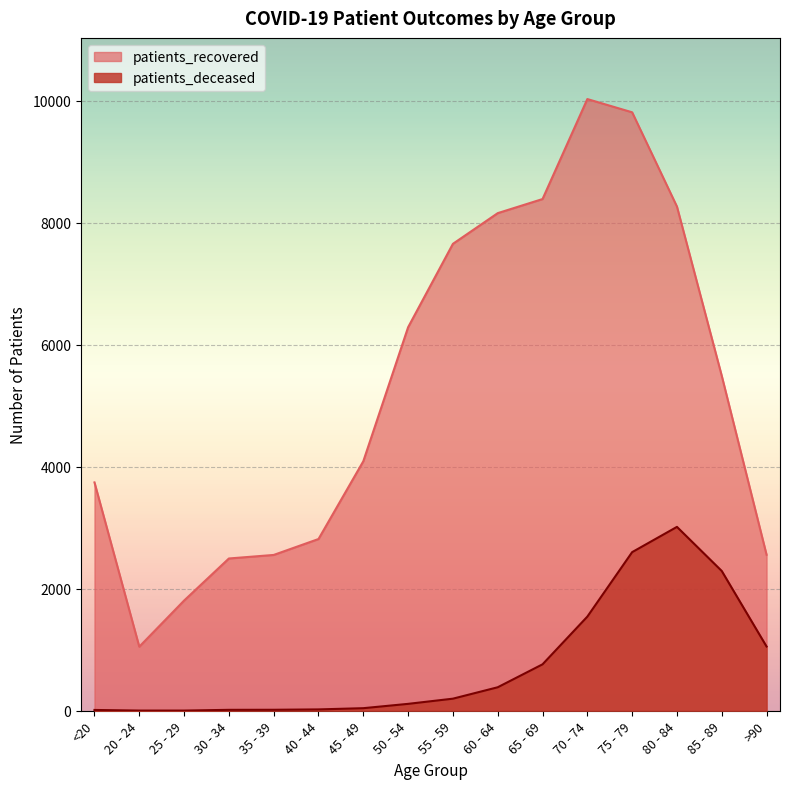

How many distinct data groups are displayed?

2